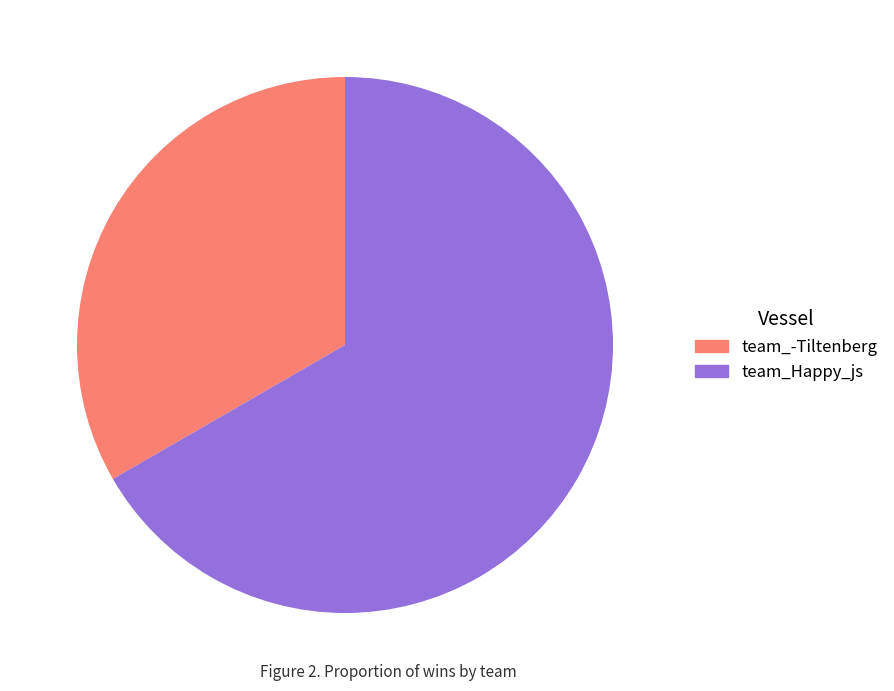

Is the sum of team_Happy_js and team_-Tiltenberg greater than half?

Yes